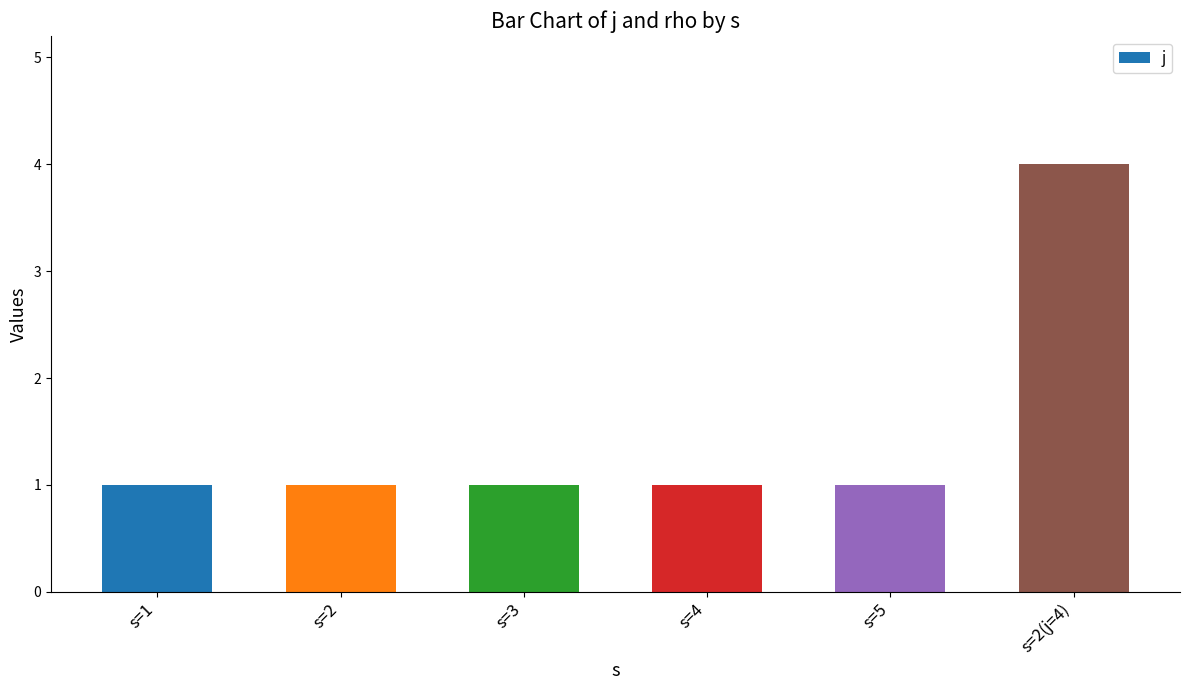

What position from the left is s=4?

4